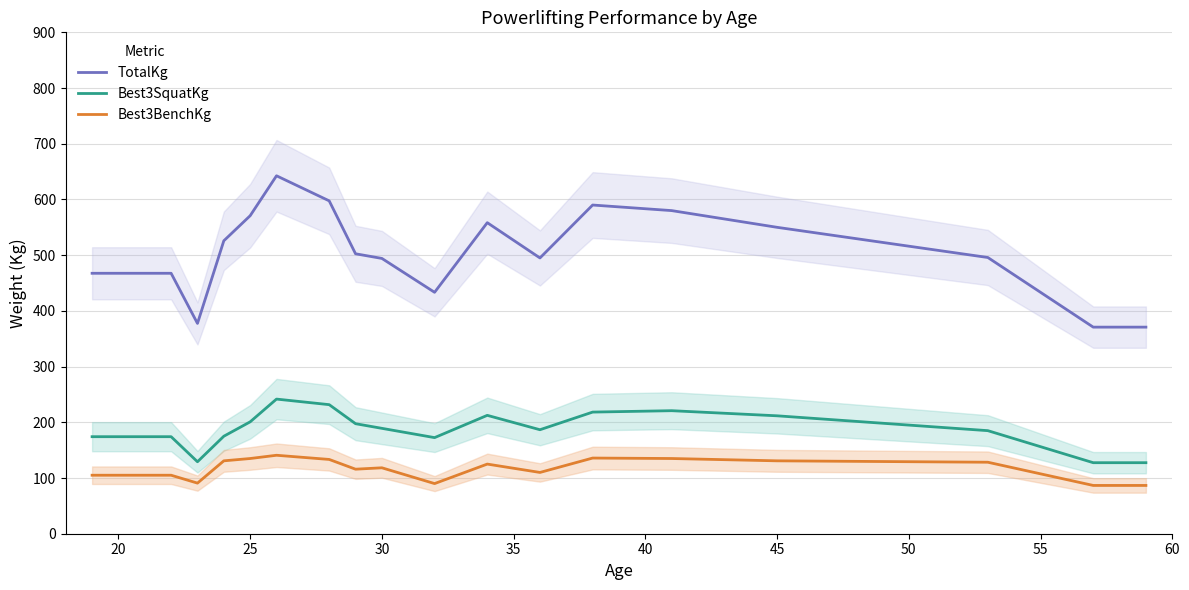

What is the minimum value shown in the chart?

86.7